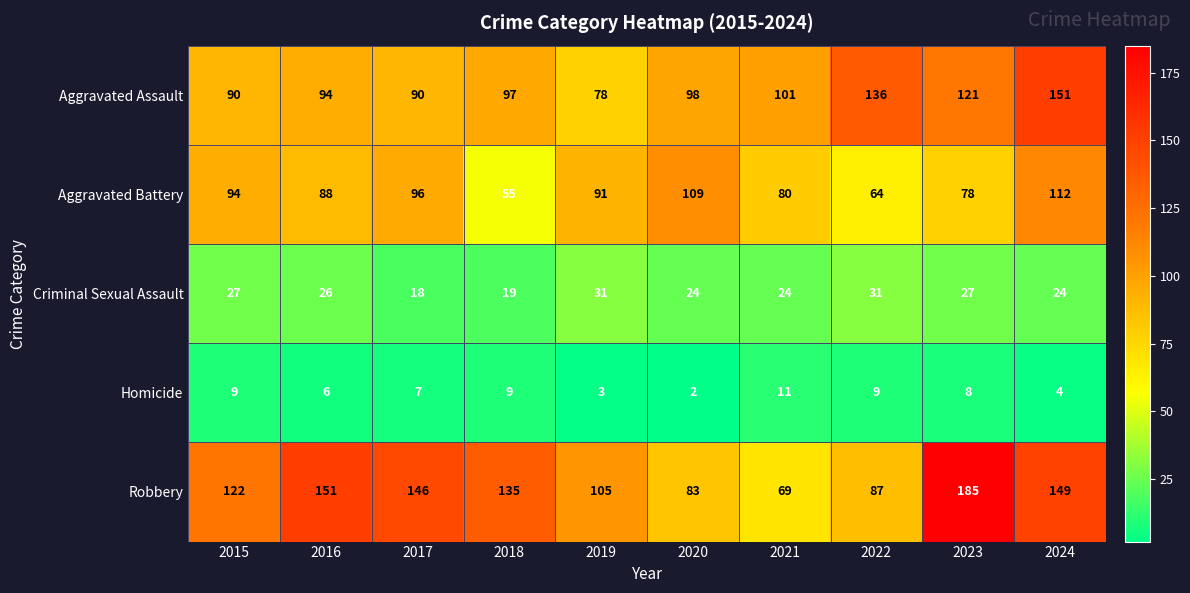

Which label corresponds to the smallest value in the chart?

2020